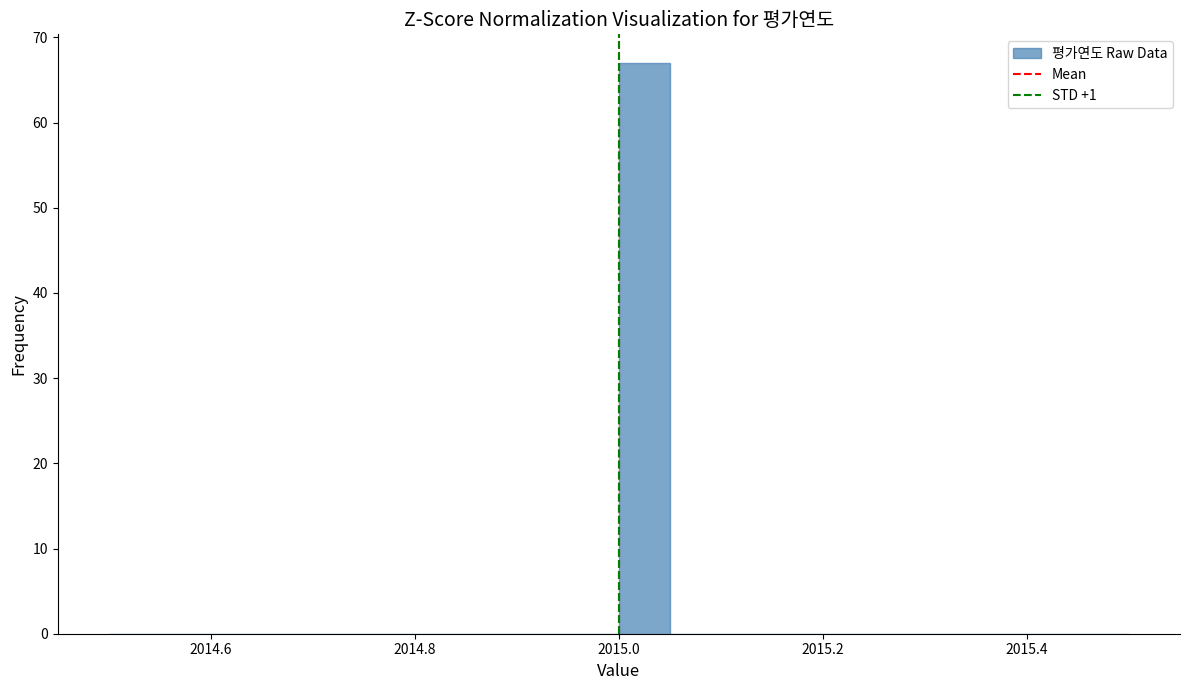

Read against the x-axis, roughly where is the centre of the tallest bar?

2015.02